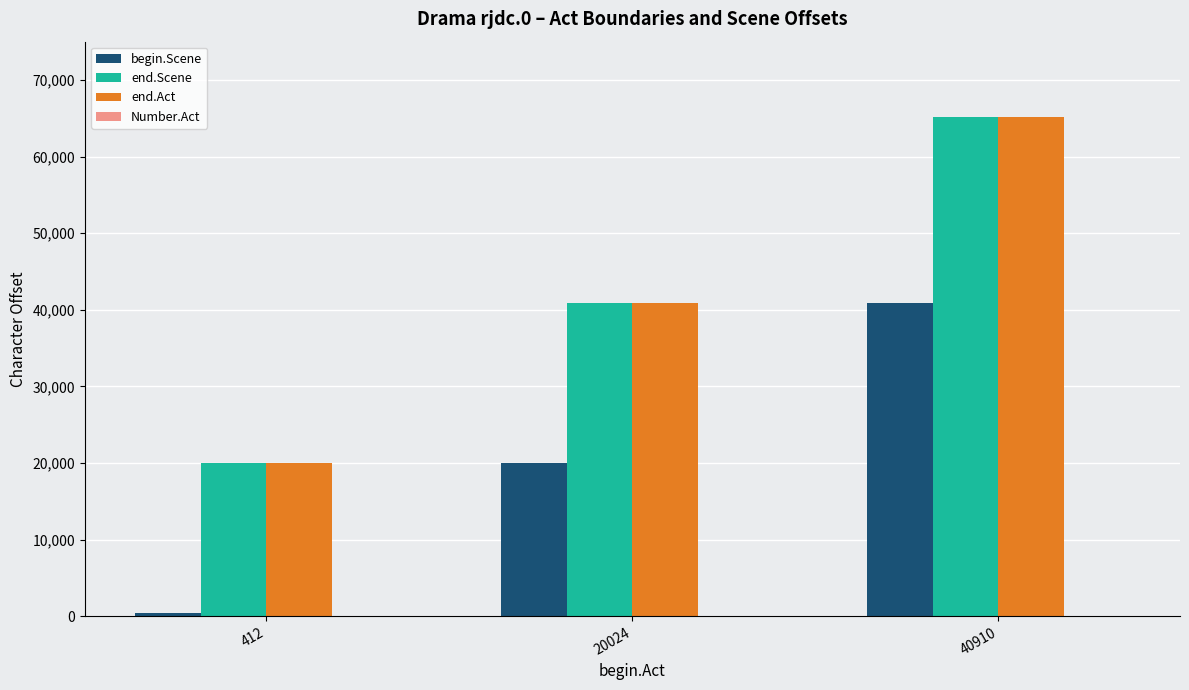

Reading left to right, list all the values displayed in this chart.

begin.Scene: 412=426	20024=20038	40910=40924
end.Scene: 412=20007	20024=40893	40910=65170
end.Act: 412=20007	20024=40893	40910=65170